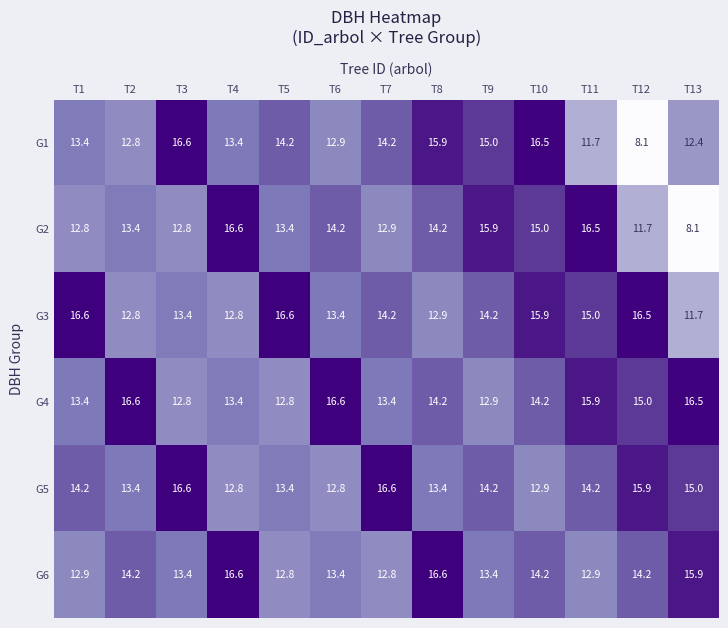

The value of G1 at T13 is 16.2. True or false?

False